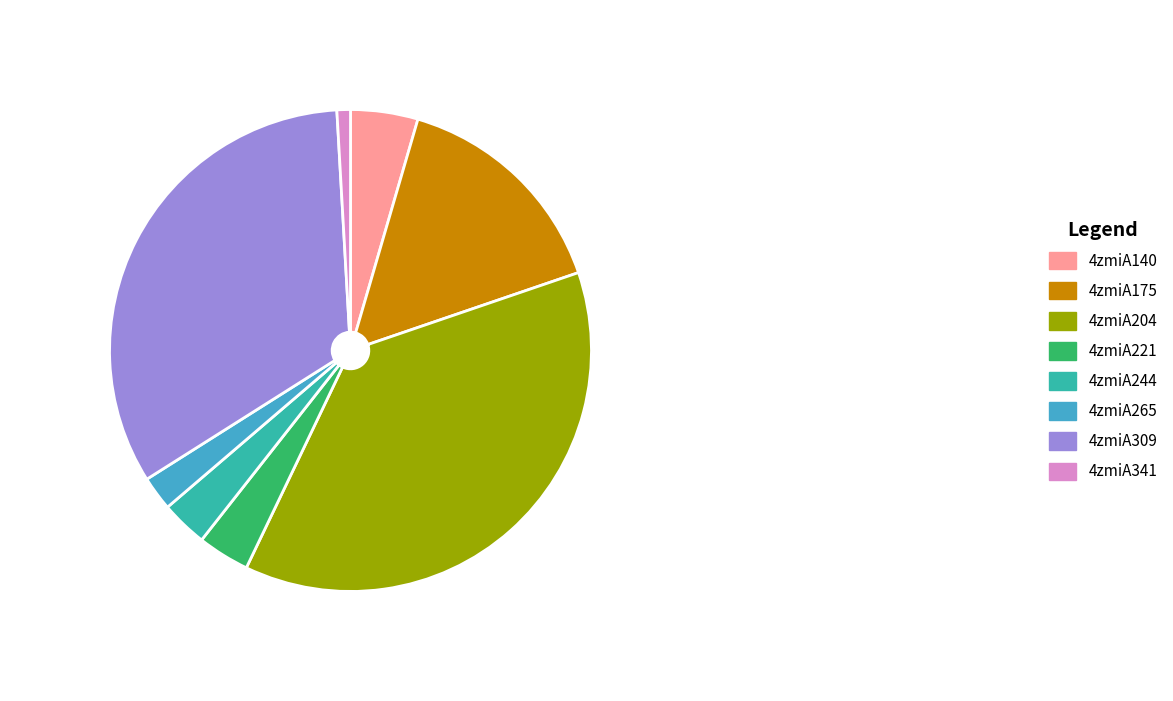

Combined, do 4zmiA221 and 4zmiA204 account for over 50%?

No